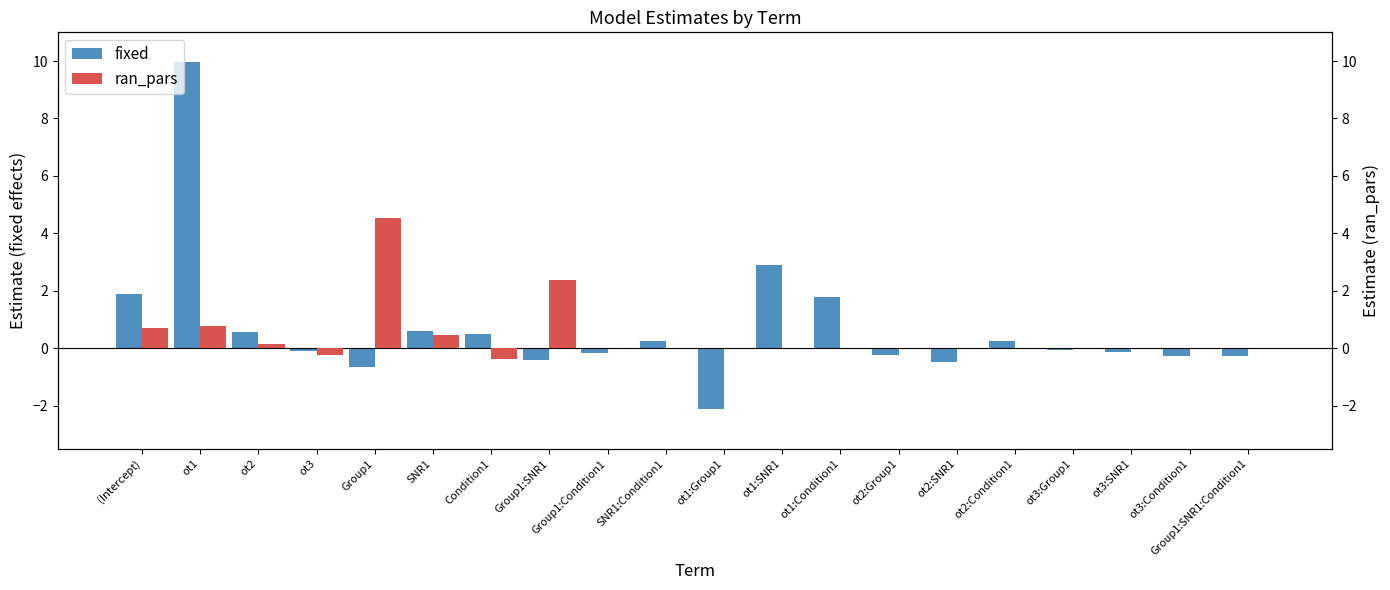

Between Group1:SNR1:Condition1 and SNR1, which is larger?

SNR1